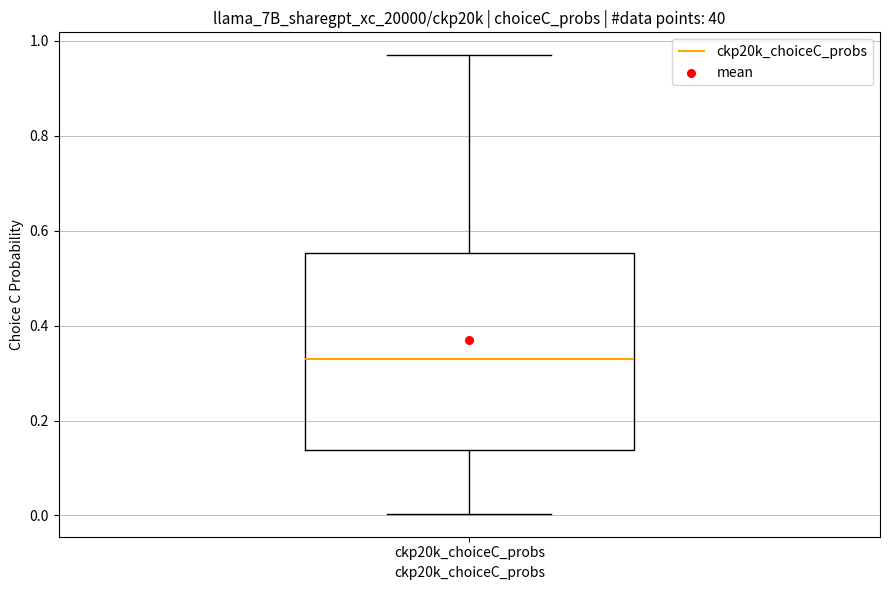

Transcribe this box plot: give where the median line is, the range the box spans, and where the two whiskers end, as read against the y-axis. The values are not printed on the chart, so give them approximately, as read against the axis.

median 0.32, box 0.14 to 0.56, whiskers 0.00 to 0.96